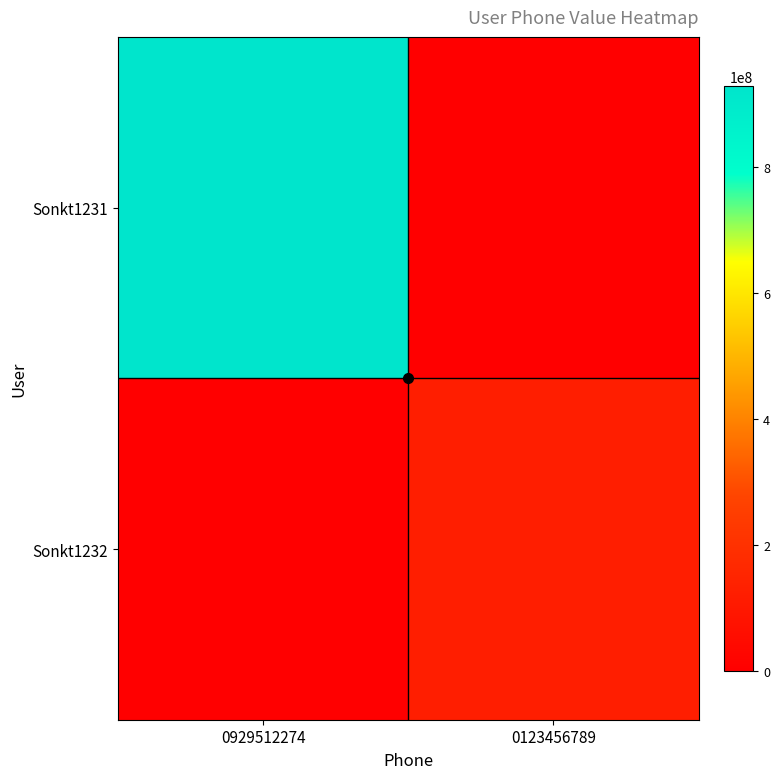

Which category has the lowest value across all series?

0123456789